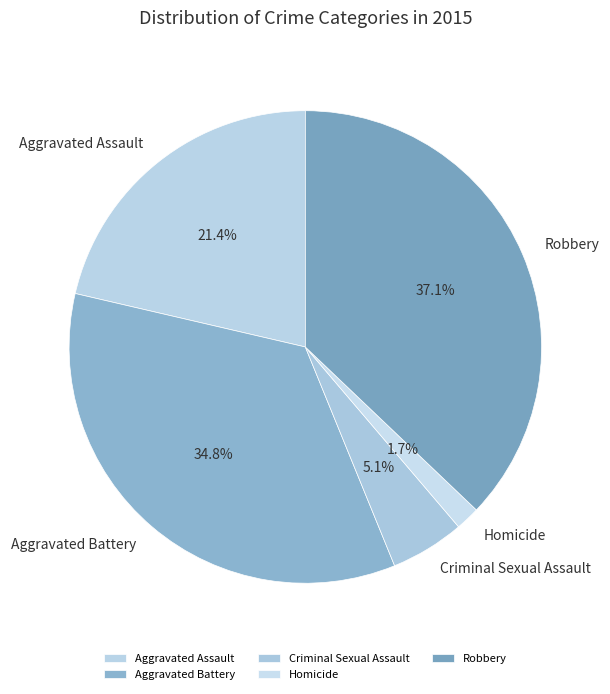

How many segments does this pie chart have?

5